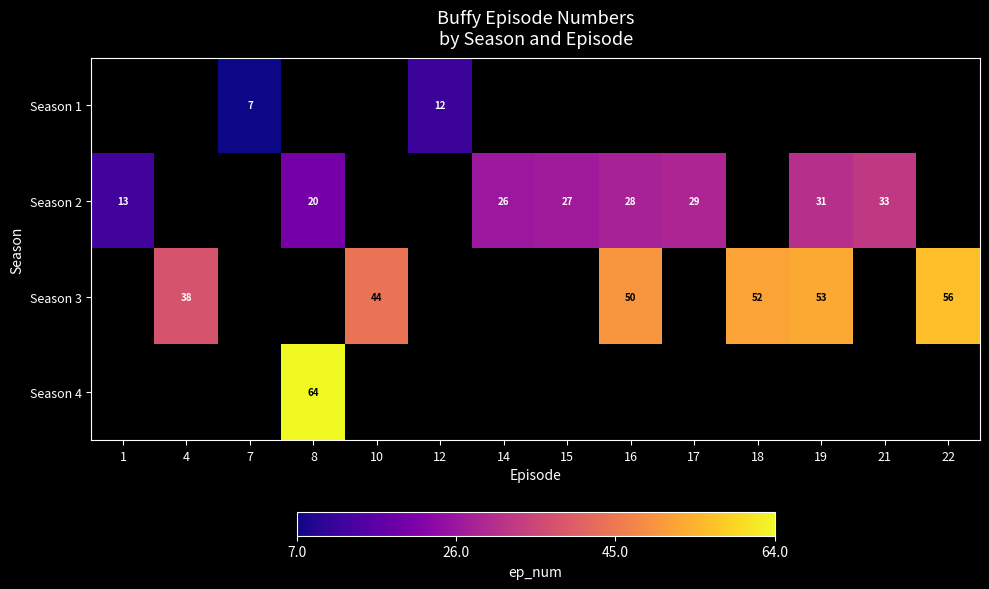

The value of Season 3 at 22 is 56. True or false?

True